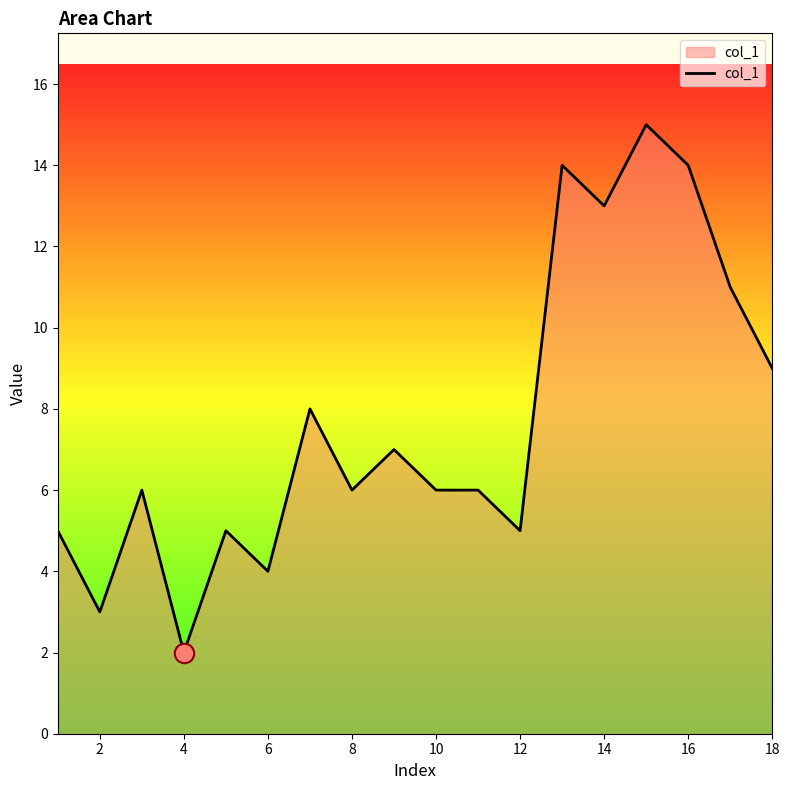

What is the difference between the maximum and minimum values?

13